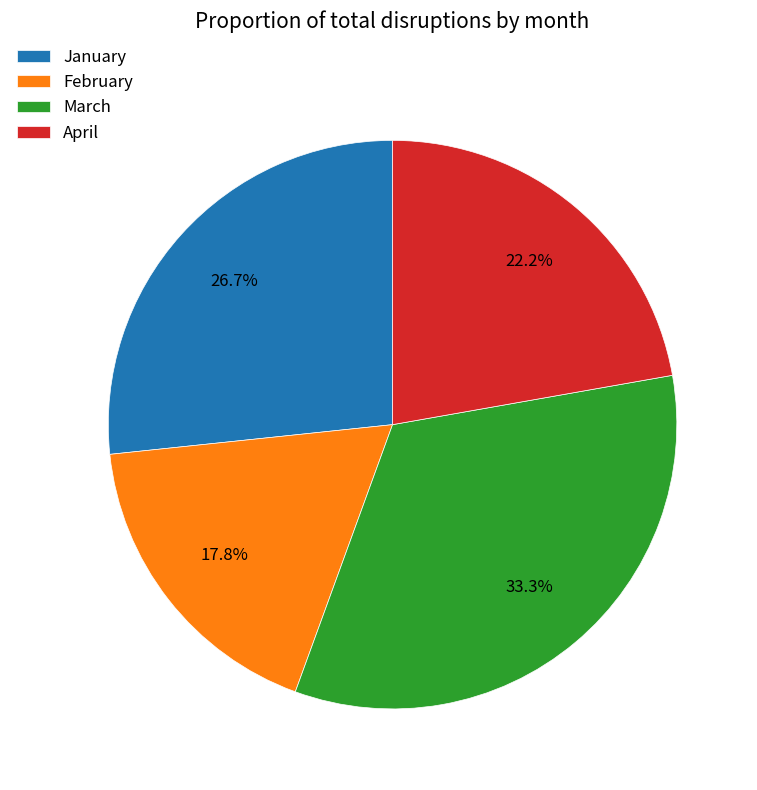

To the nearest percent, what is the combined percentage of March and January?

60%